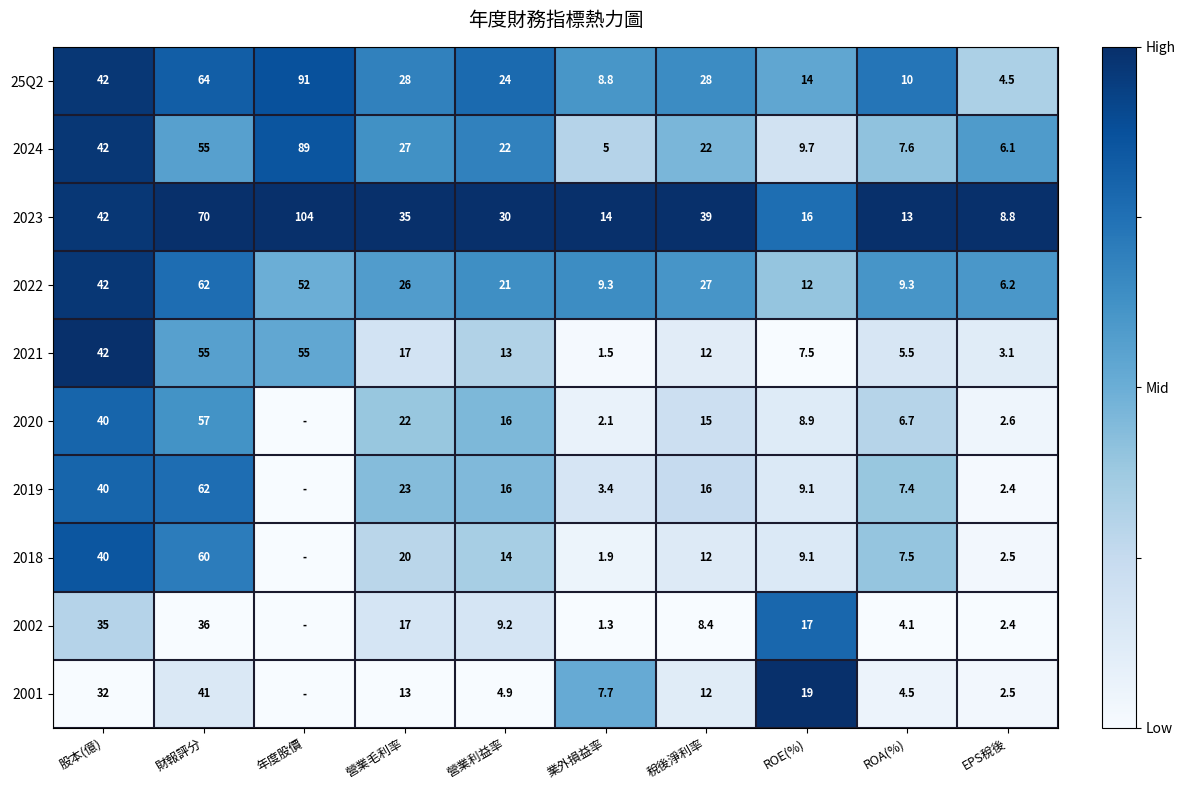

What is the difference between the maximum and minimum values in the 2023 series?

95.2